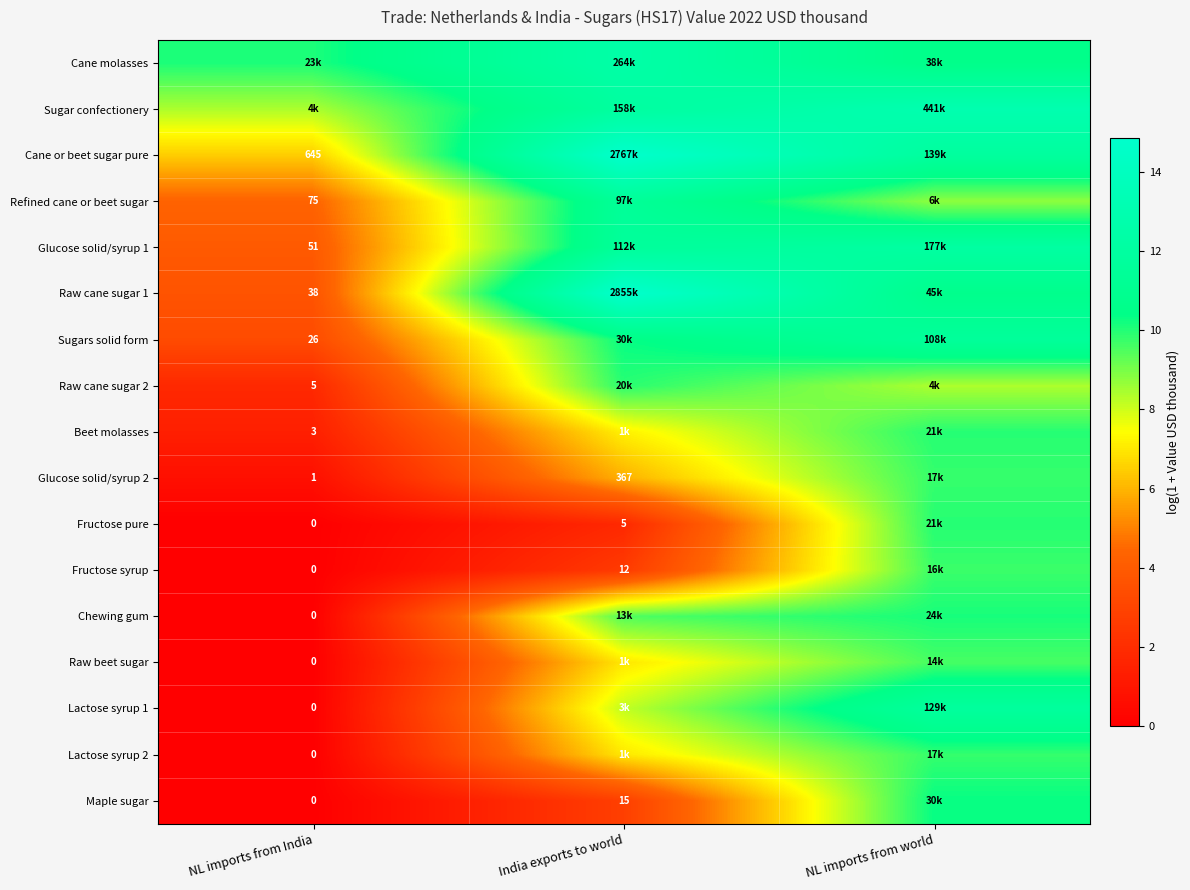

Is the value of Sugar confectionery at NL imports from India greater than the value of Cane or beet sugar pure at NL imports from world?

No